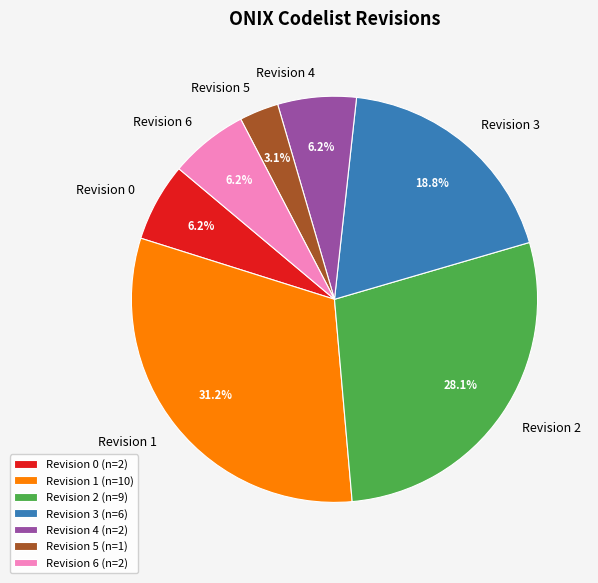

Is there a majority slice in this chart?

No